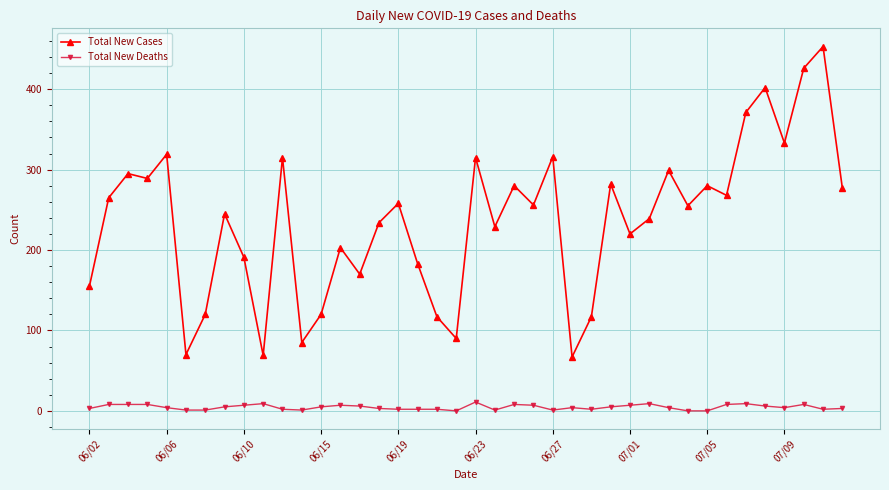

What is the average value of the Total New Deaths series?

5